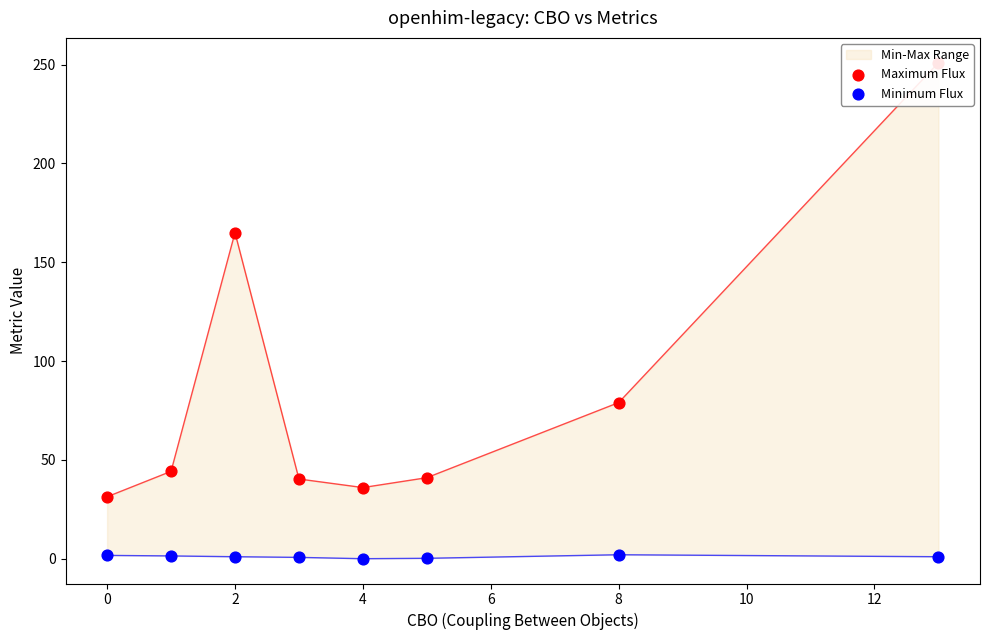

Which series has the largest total across all categories?

Maximum Flux